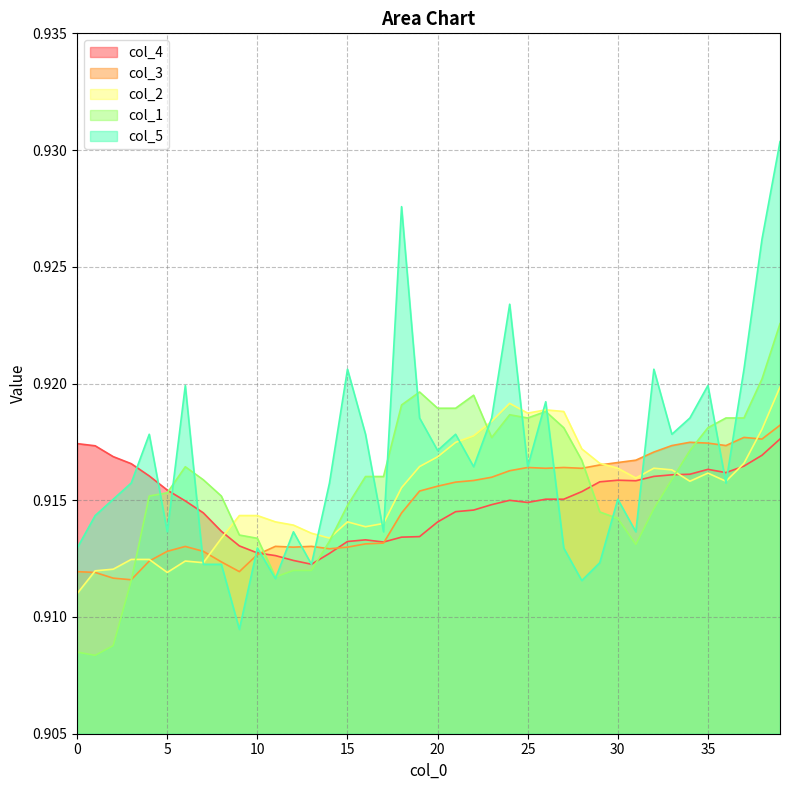

How many interior local peaks does the col_4 series have?

4